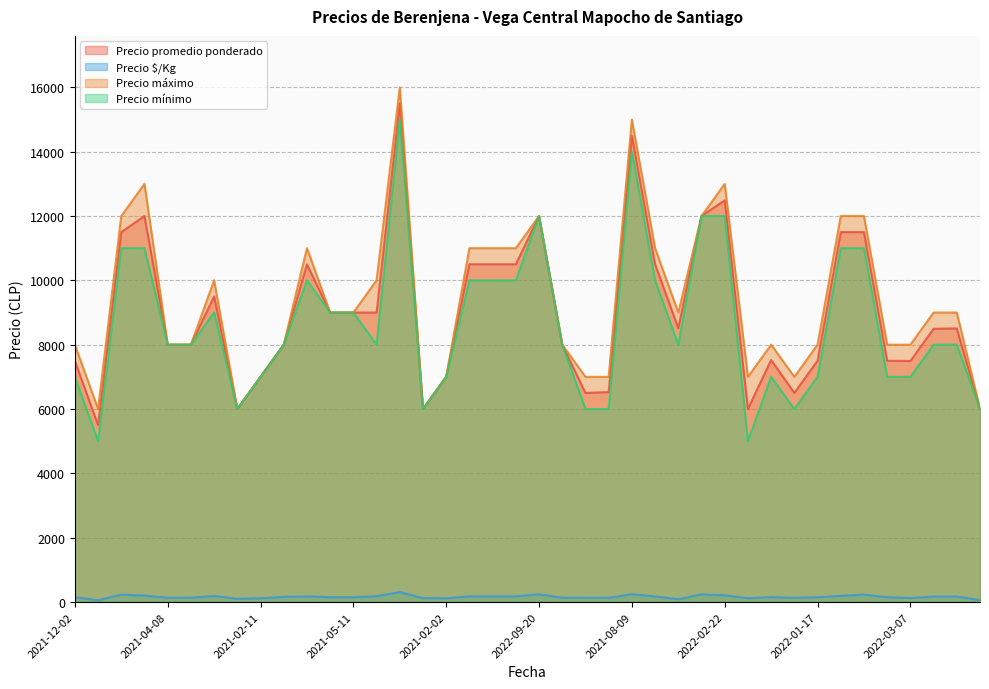

Where is the first local maximum for Precio mínimo?

2022-03-15